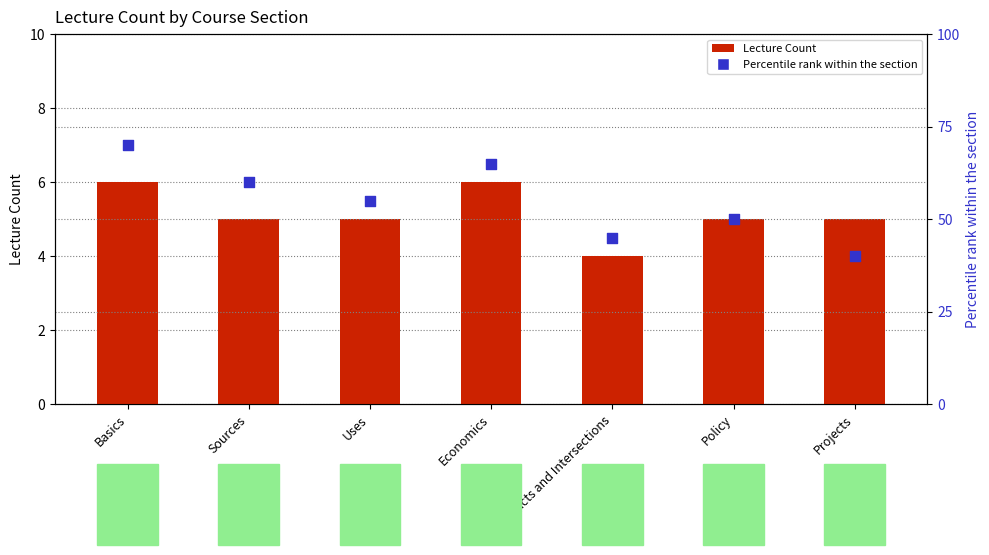

At how many categories does at least one series exceed 36?

7